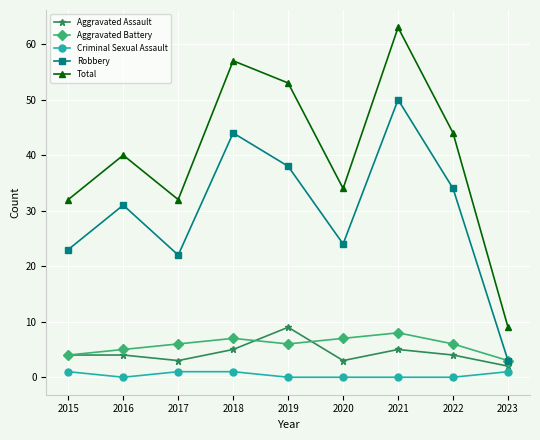

True or false: Aggravated Battery and Total cross at least once.

False